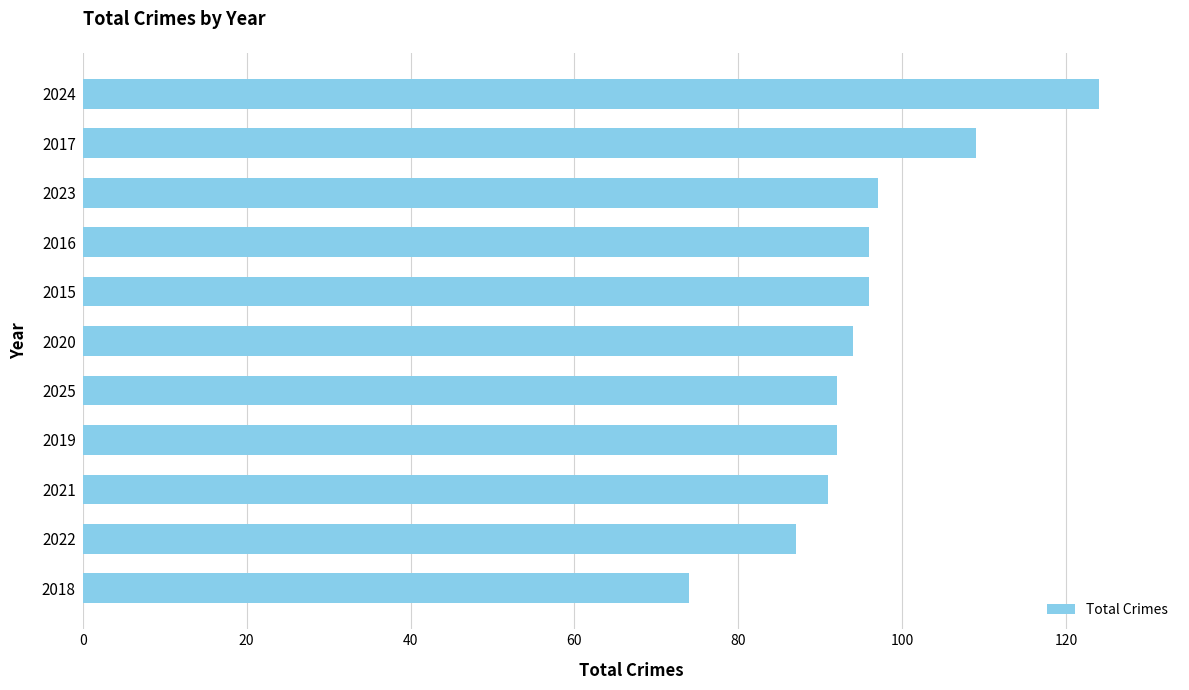

What is the ratio of the value at 2016 to the value at 2024?

0.8